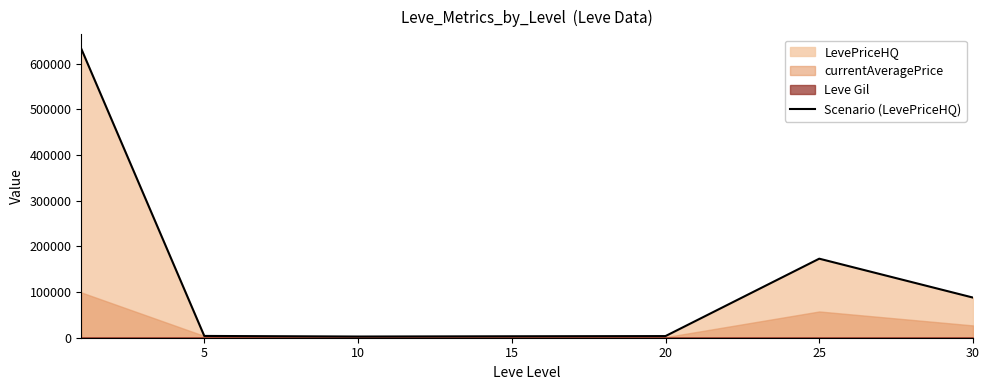

Which label corresponds to the smallest value in the chart?

10